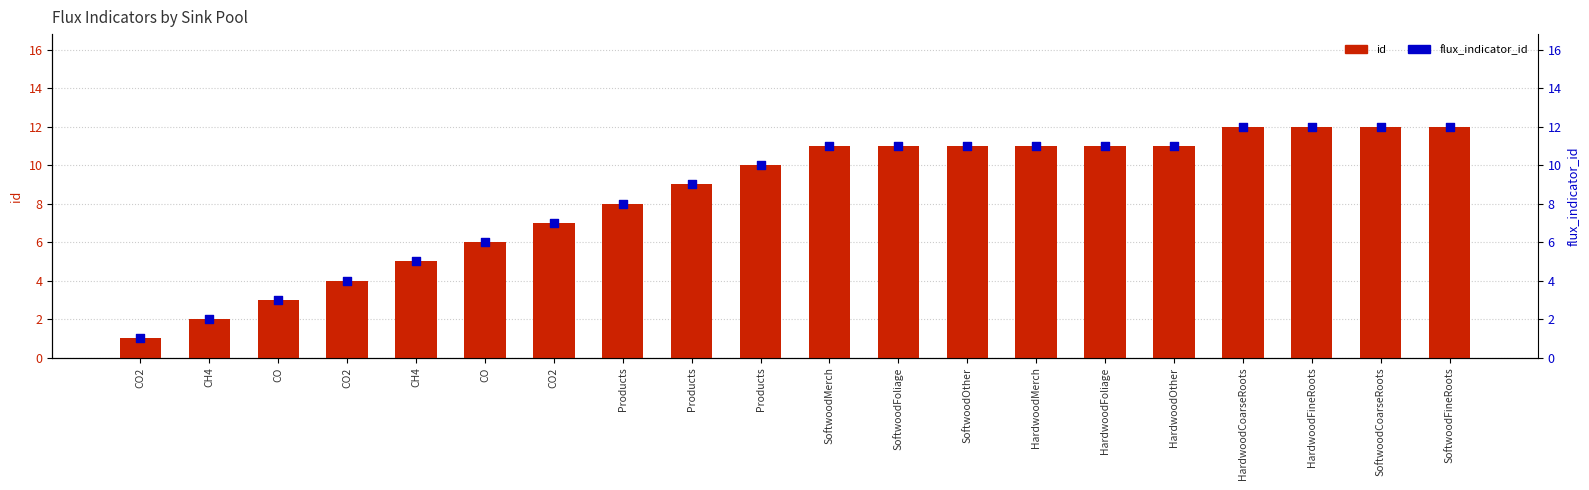

At how many categories does at least one series exceed 11?

4